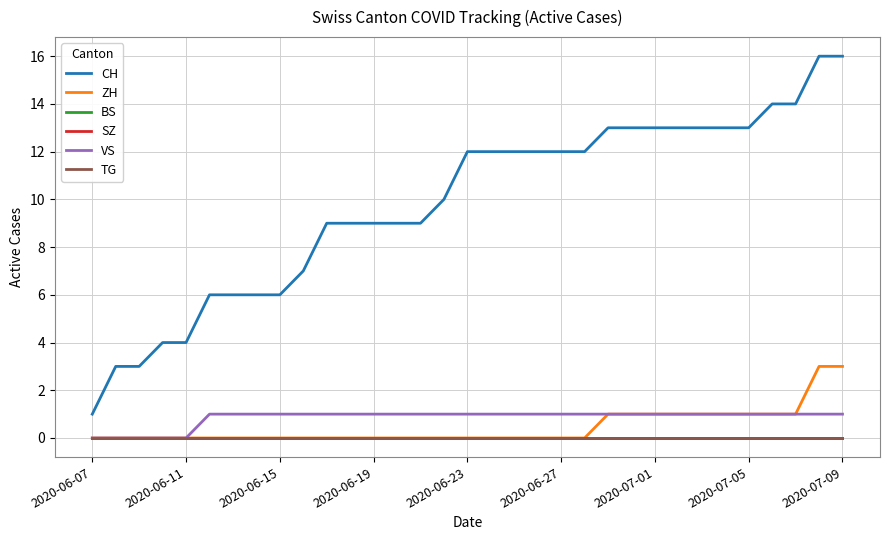

Is this an area chart (filled region under the line)?

No